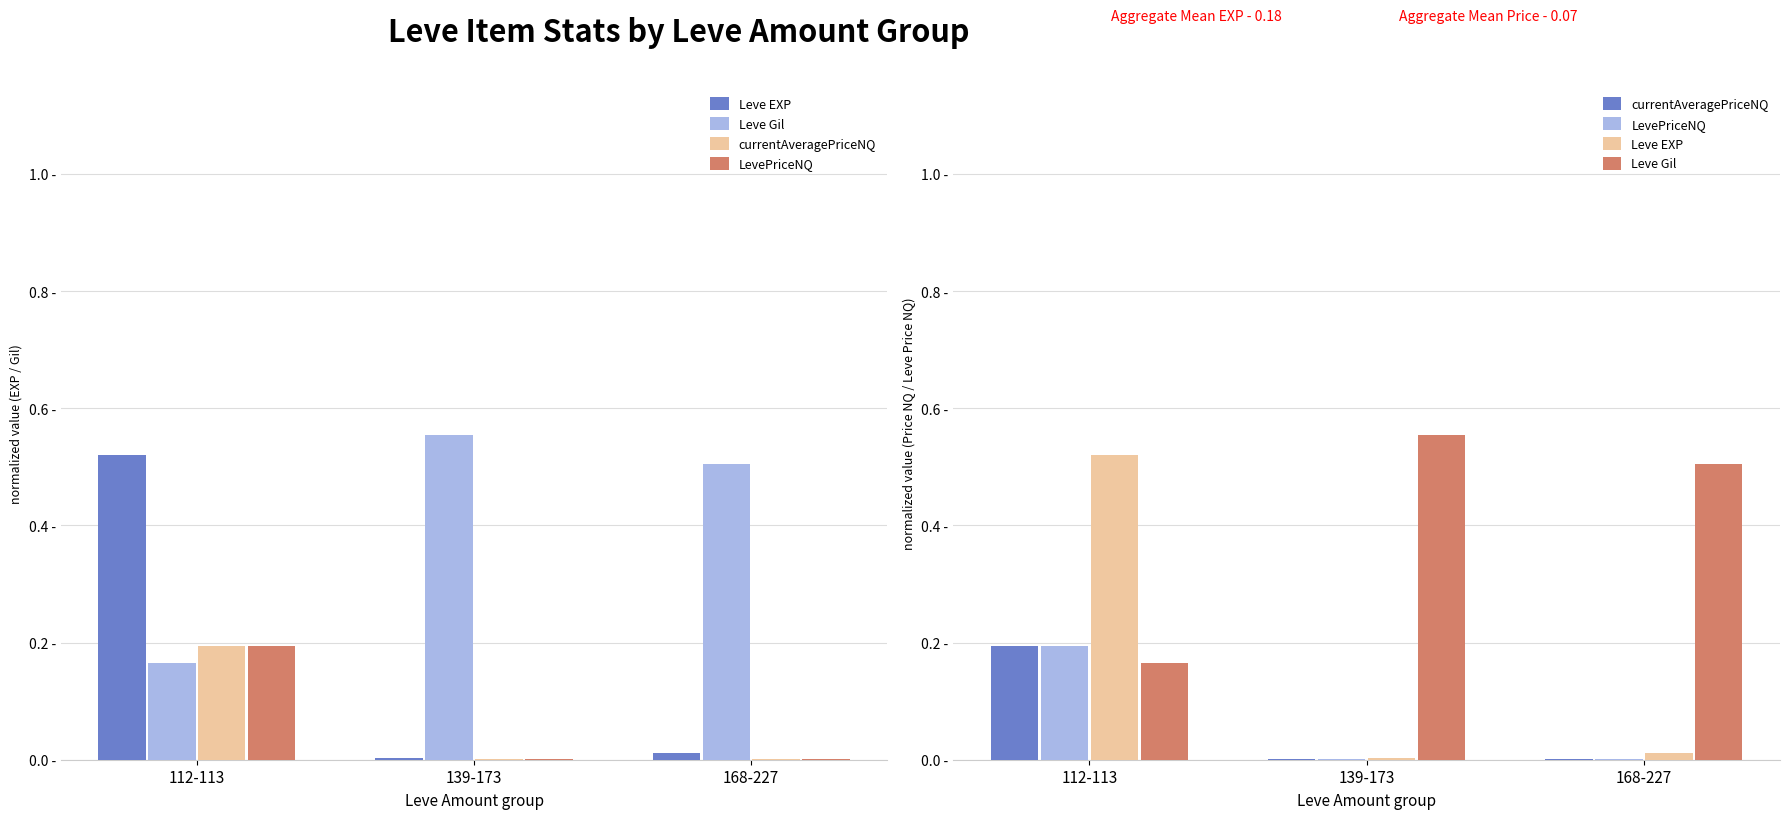

Which series has the widest spread of values?

Leve EXP